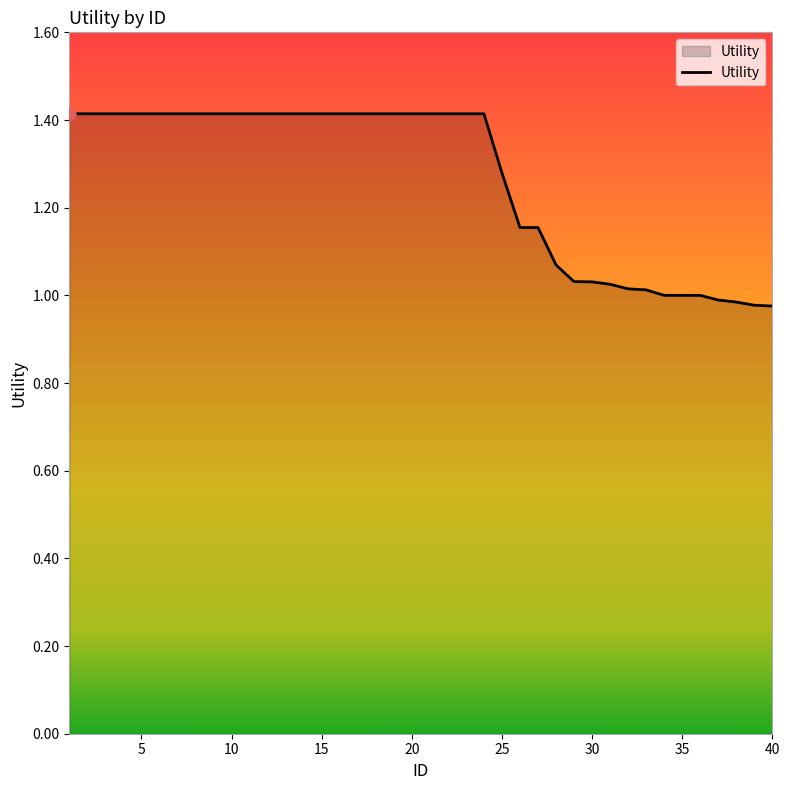

What is the greatest value displayed?

1.4